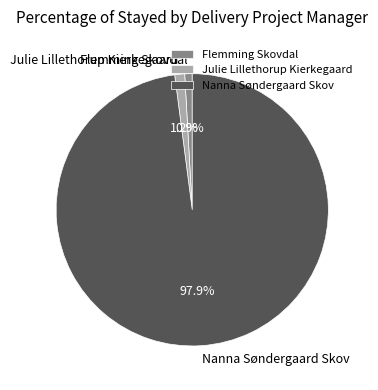

What percentage do Julie Lillethorup Kierkegaard and Nanna Søndergaard Skov together represent?

99.1%